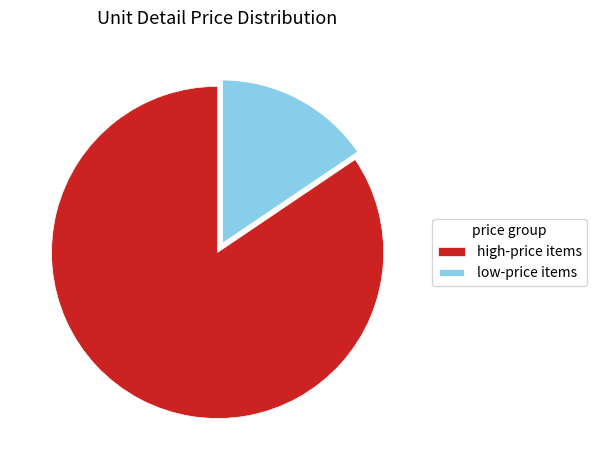

How many segments does this pie chart have?

2